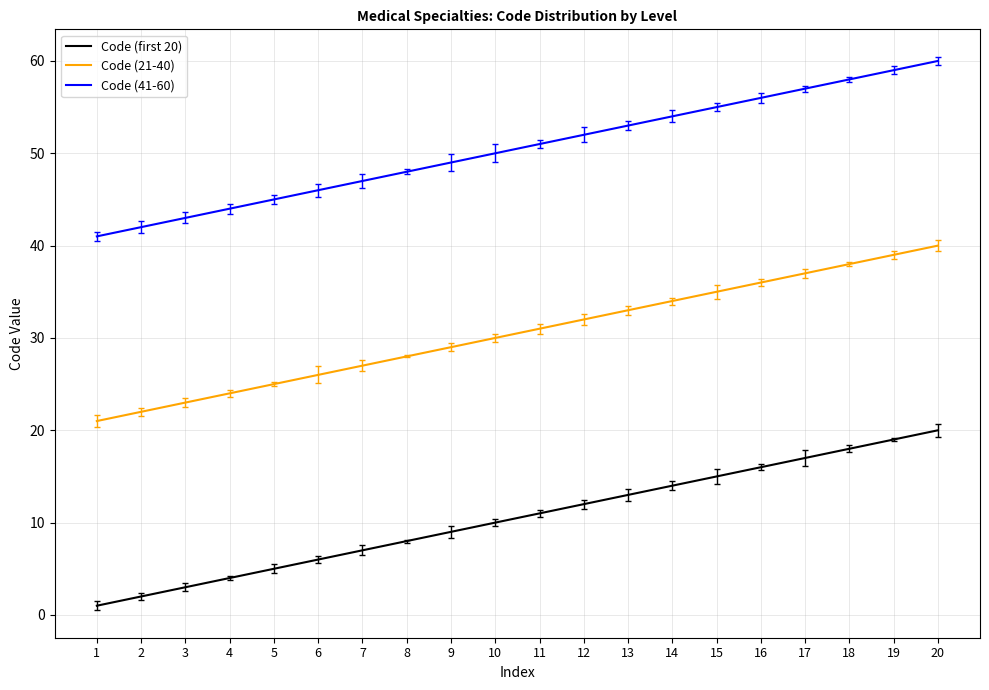

True or false: Code (first 20) and Code (21-40) cross at least once.

False